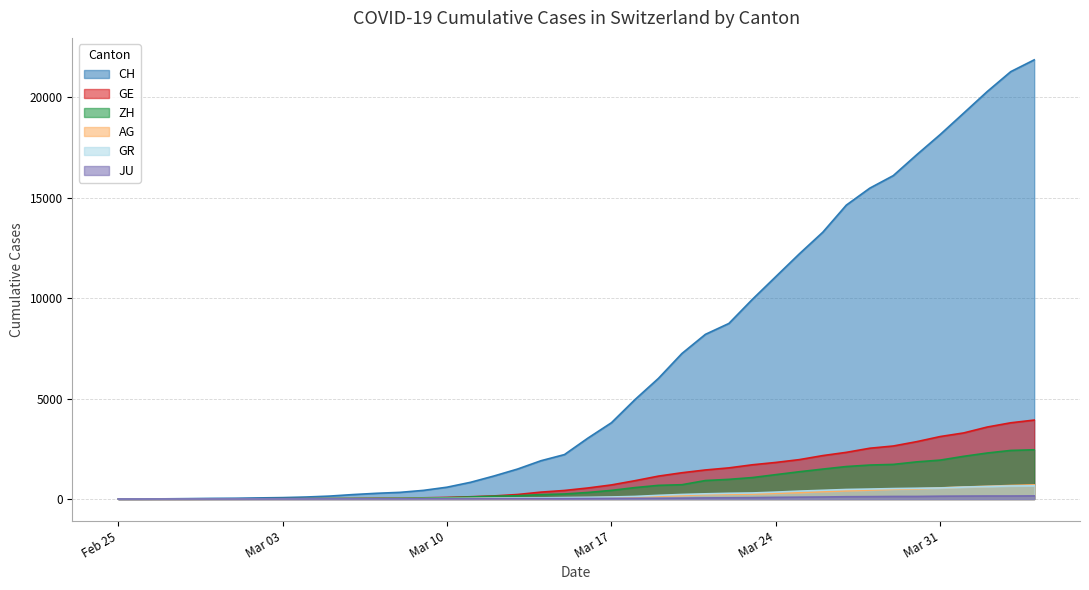

What is the value of the JU point at the 28th from the left?

69